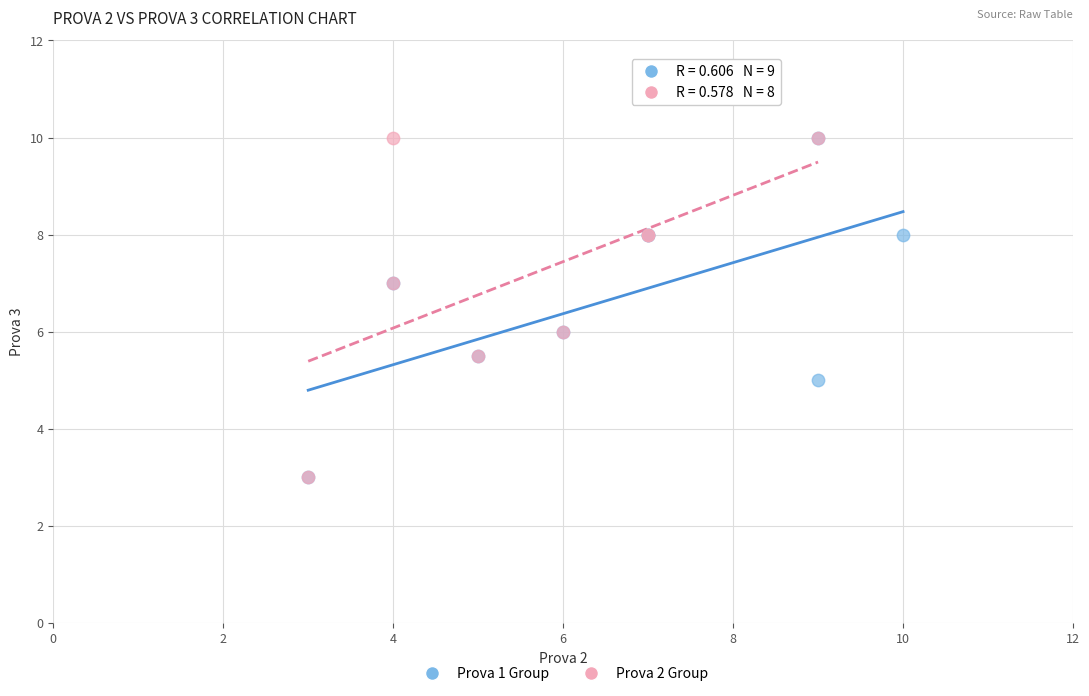

What are all the series names shown in the legend?

Prova 1 Group, Prova 2 Group